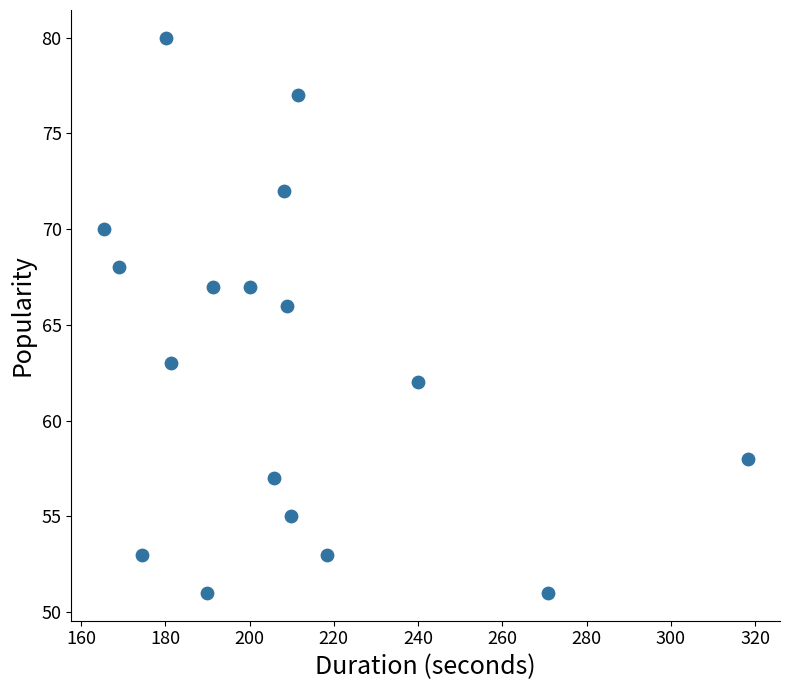

What is the range of Y values (max minus min)?

29